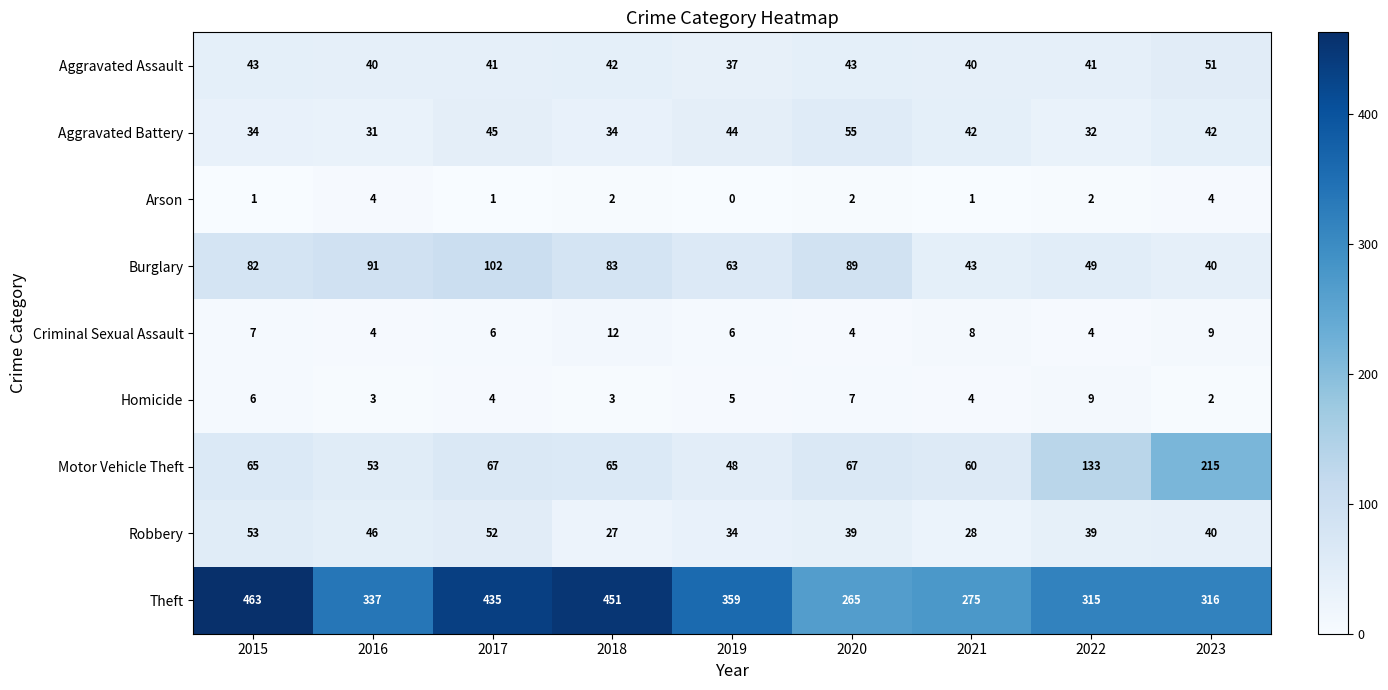

How many categories are shown in the chart?

9